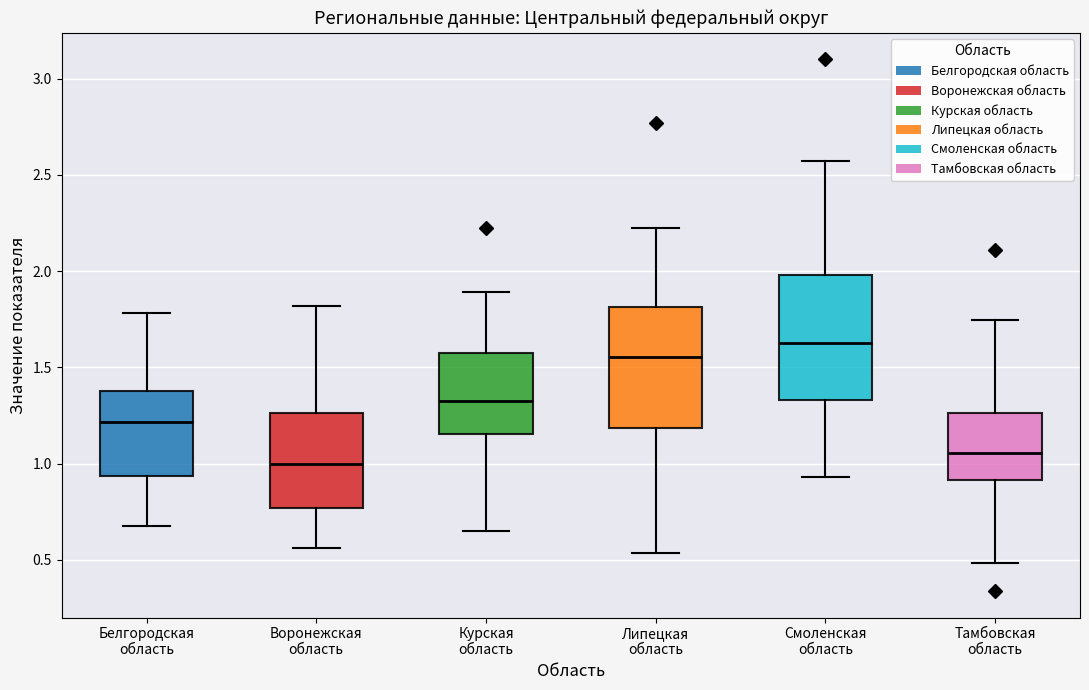

Reading left to right, transcribe this box plot: for each box, give where its median line is, the range the box spans, and where its two whiskers end, as read against the y-axis. The values are not printed on the chart, so give them approximately, as read against the axis.

Белгородская область: median 1.20, box 0.95 to 1.40, whiskers 0.65 to 1.80
Воронежская область: median 1.00, box 0.75 to 1.25, whiskers 0.55 to 1.80
Курская область: median 1.35, box 1.15 to 1.55, whiskers 0.65 to 1.90
Липецкая область: median 1.55, box 1.20 to 1.80, whiskers 0.55 to 2.20
Смоленская область: median 1.65, box 1.35 to 2.00, whiskers 0.95 to 2.55
Тамбовская область: median 1.05, box 0.90 to 1.25, whiskers 0.50 to 1.75